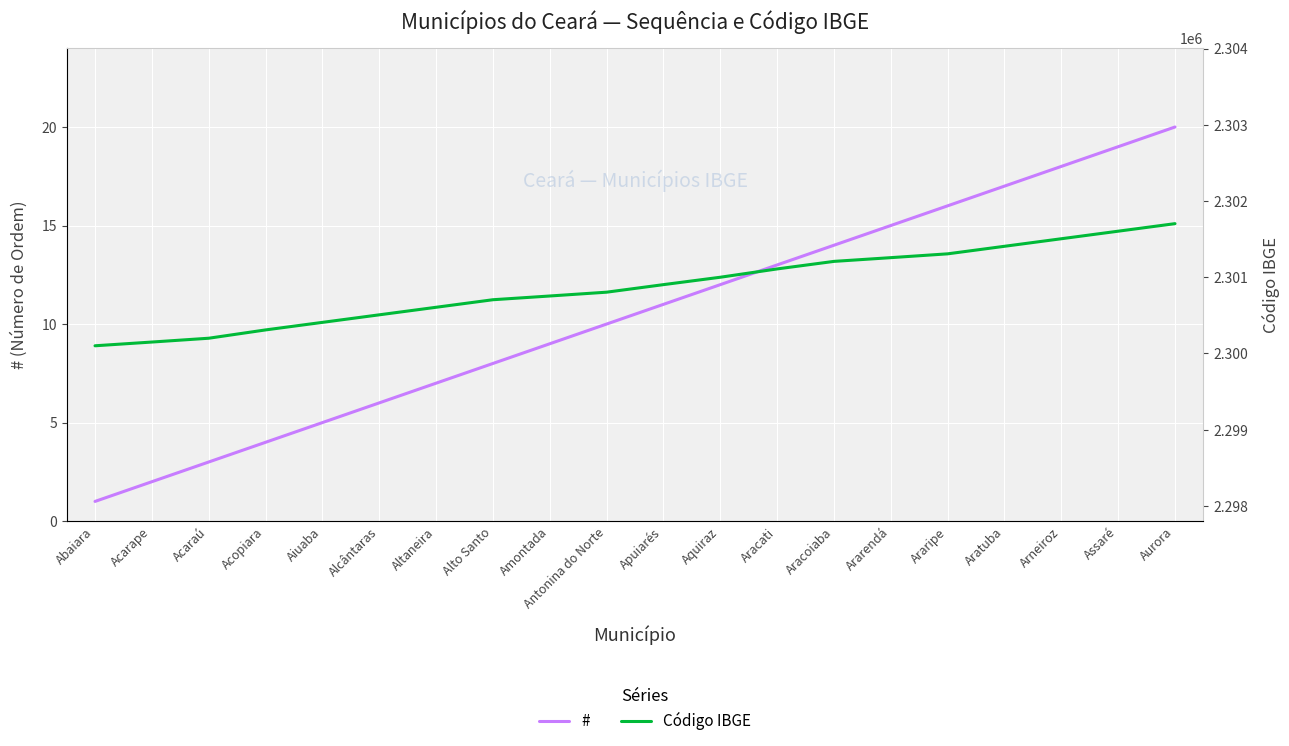

What is the label of the 13th point from the left?

Aracati